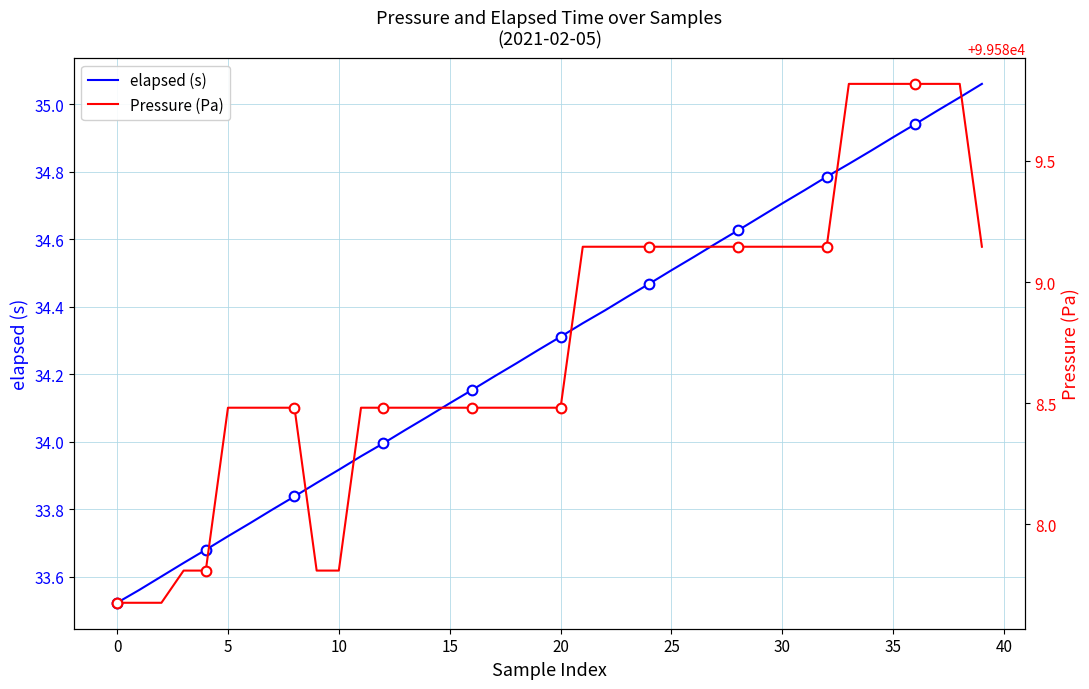

How many series are shown in this chart?

2